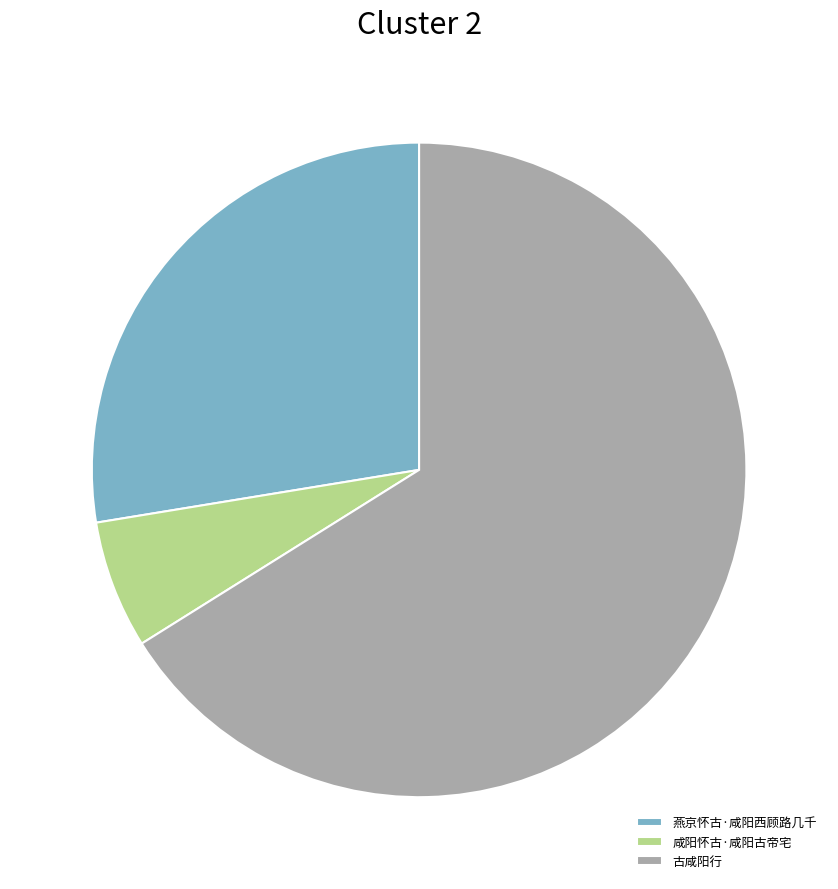

Does 燕京怀古·咸阳西顾路几千 account for over 50% of the chart?

No